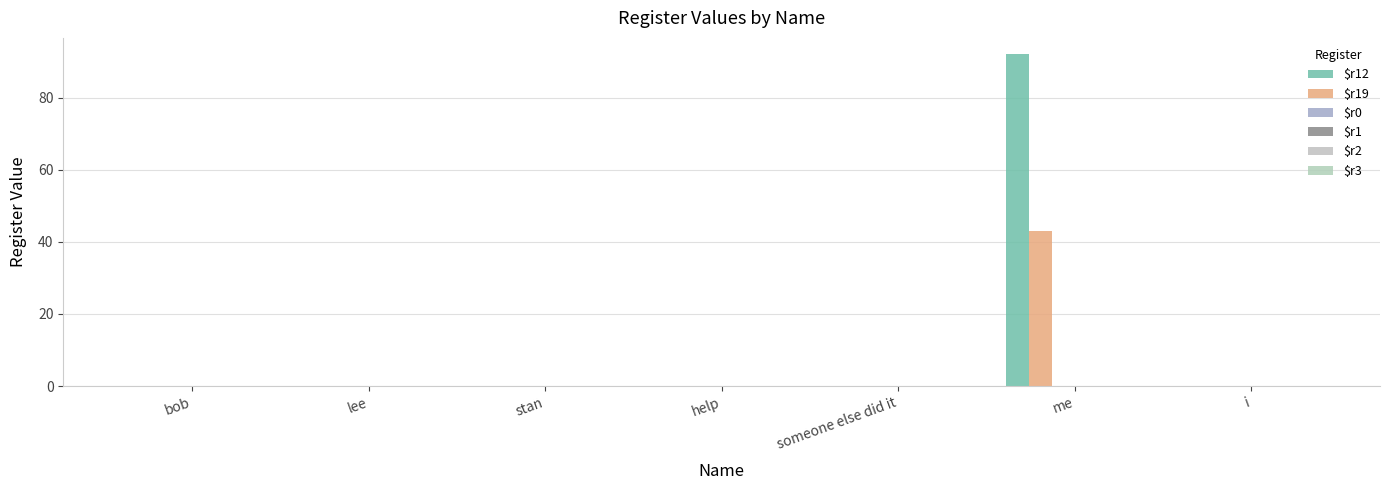

At how many categories does at least one series exceed 69?

1